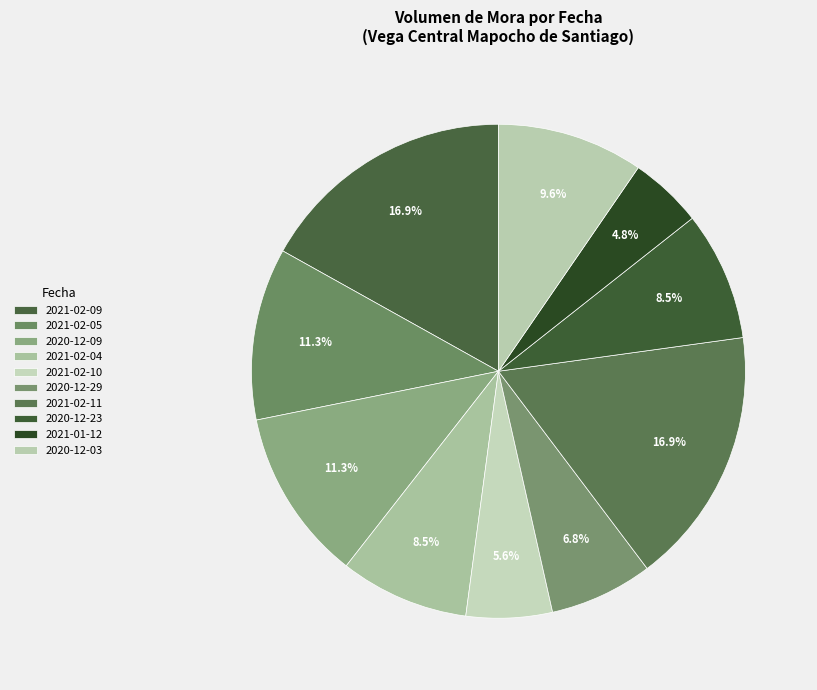

How many slices are in this pie chart?

10